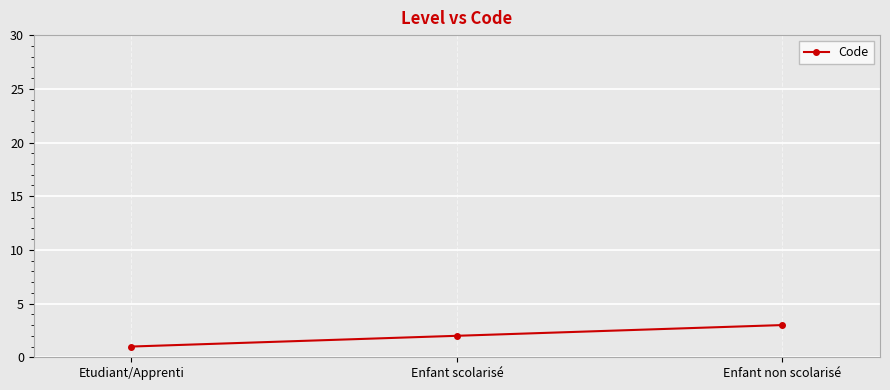

Rank the categories by value from highest to lowest.

Enfant non scolarisé, Enfant scolarisé, Etudiant/Apprenti